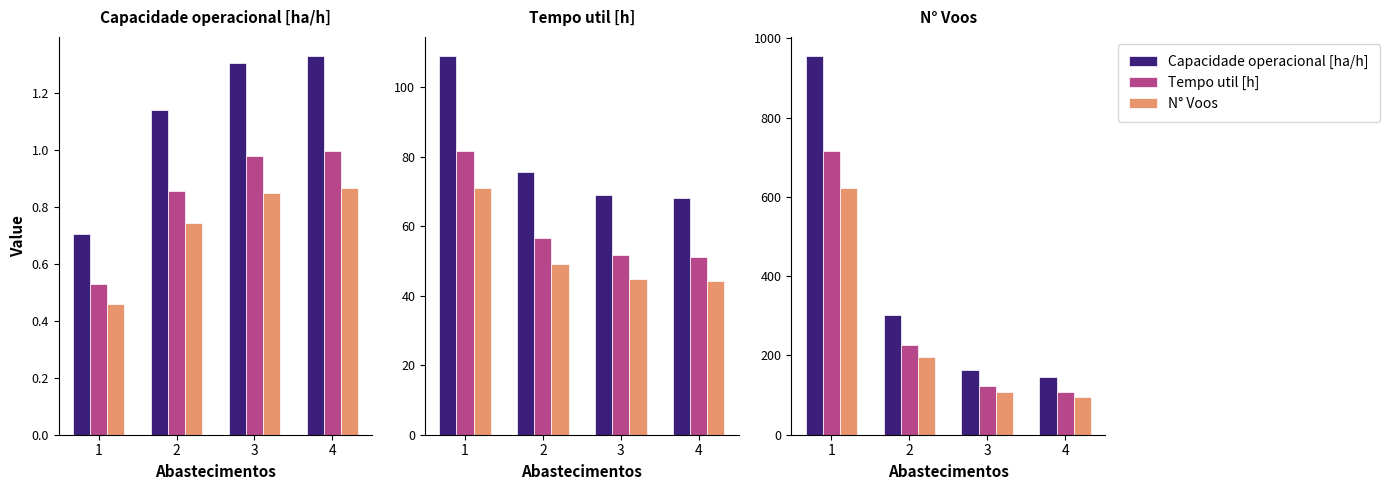

At which label is Capacidade operacional [ha/h] closest to 550?

2